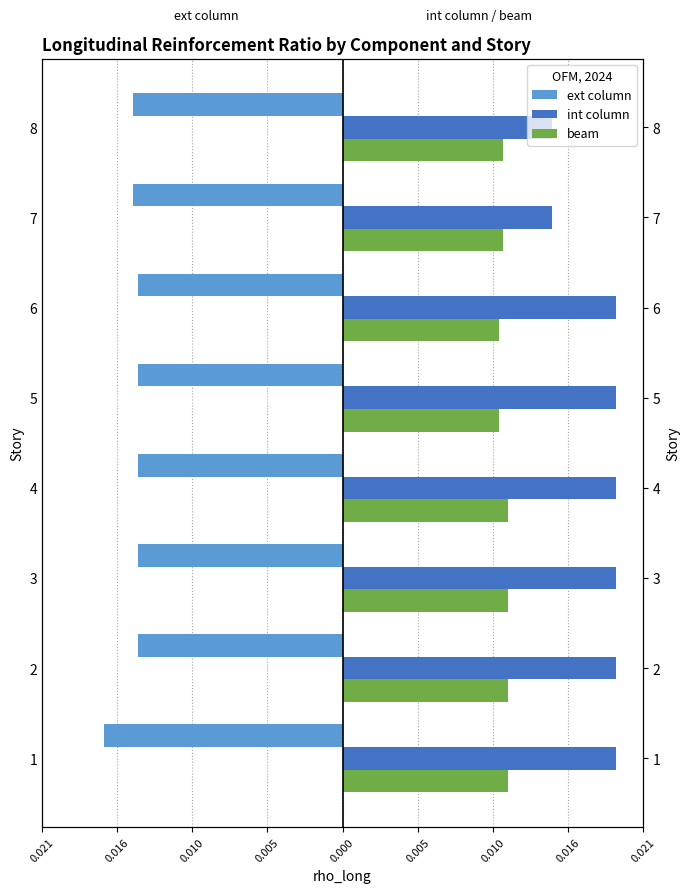

Rank the series at 5 from lowest to highest value.

ext column, beam, int column